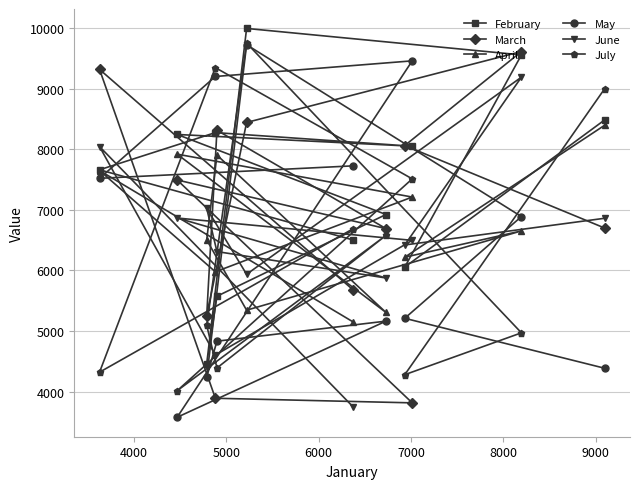

What is the value of the March point at the 11th from the left?

9614